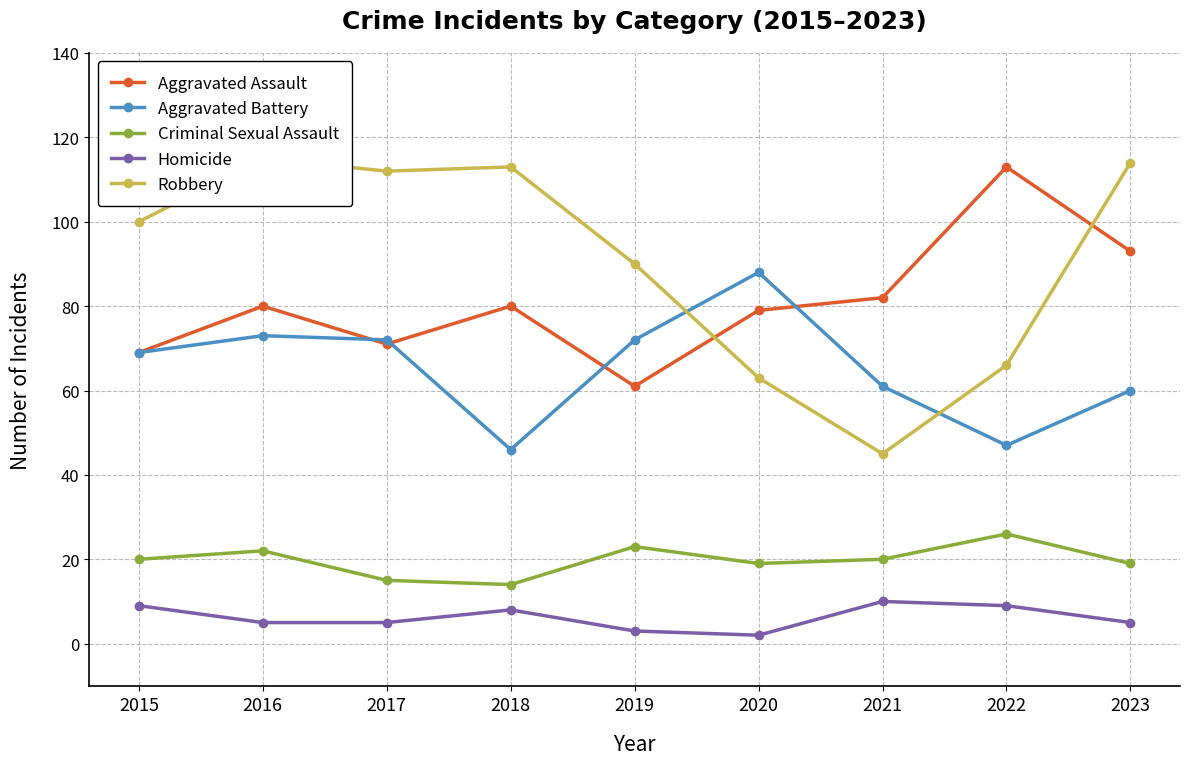

Rank the categories by Aggravated Battery value from highest to lowest.

2020, 2016, 2017, 2019, 2015, 2021, 2023, 2022, 2018